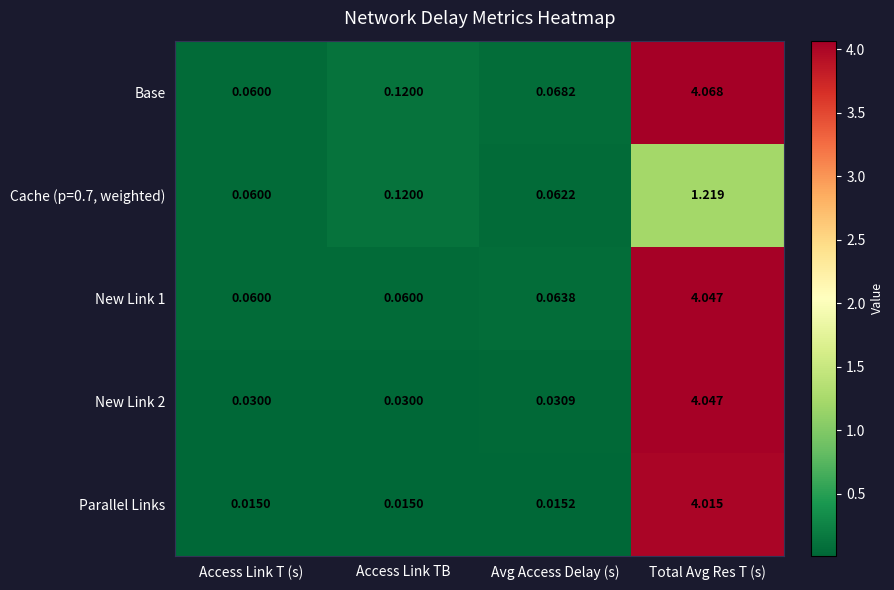

At how many categories does at least one series exceed 3?

1